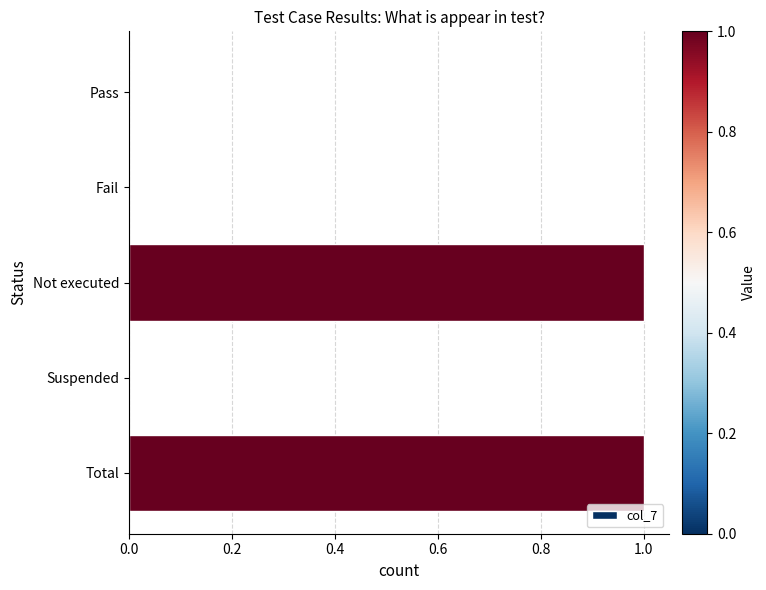

What is the greatest value displayed?

1